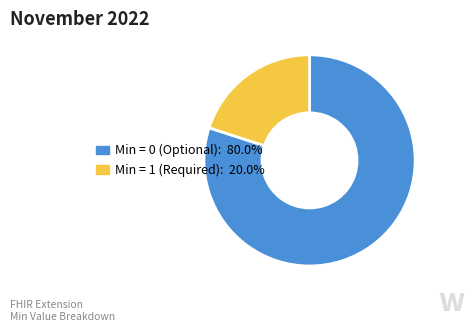

Is there any slice that represents more than half of the pie?

Yes